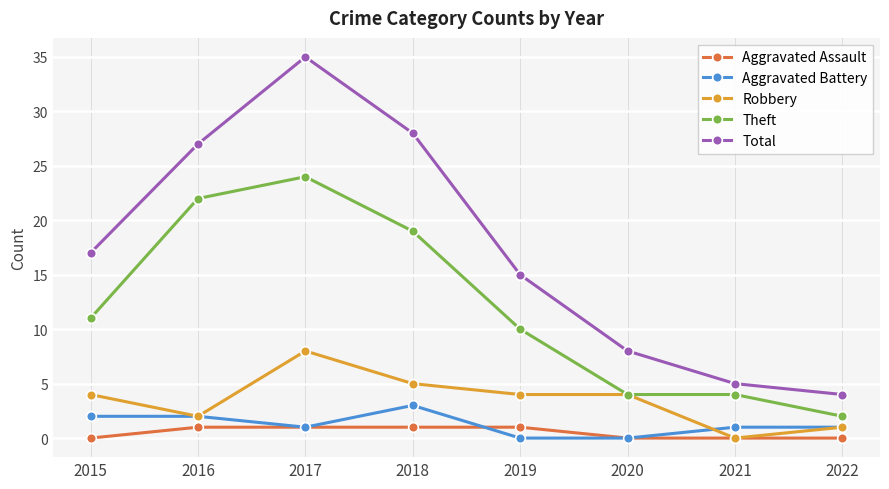

What is the difference between the maximum and minimum values in the Robbery series?

8